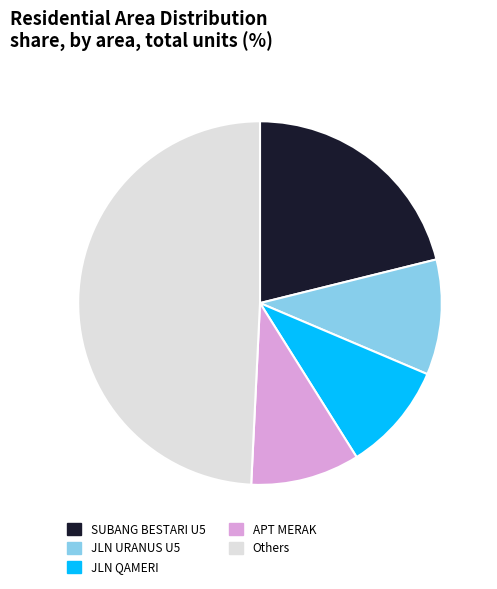

Count the number of slices in the pie.

5